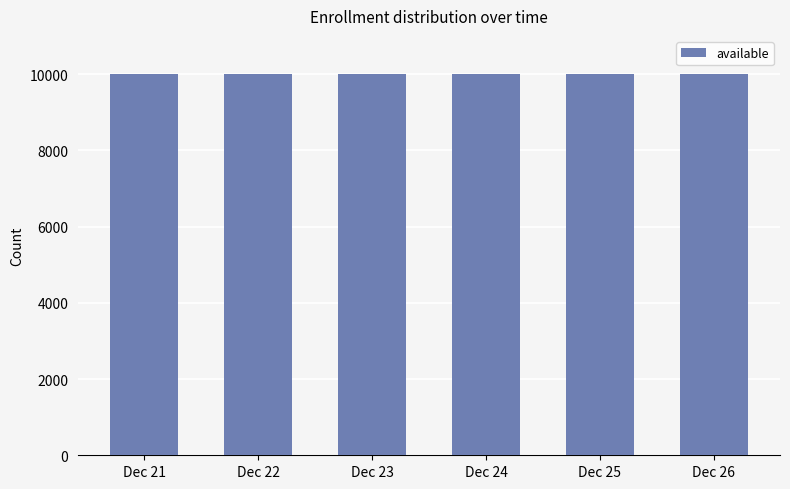

List the labels in order of waitlisted value, smallest first.

2023-12-21, 2023-12-22, 2023-12-23, 2023-12-24, 2023-12-25, 2023-12-26